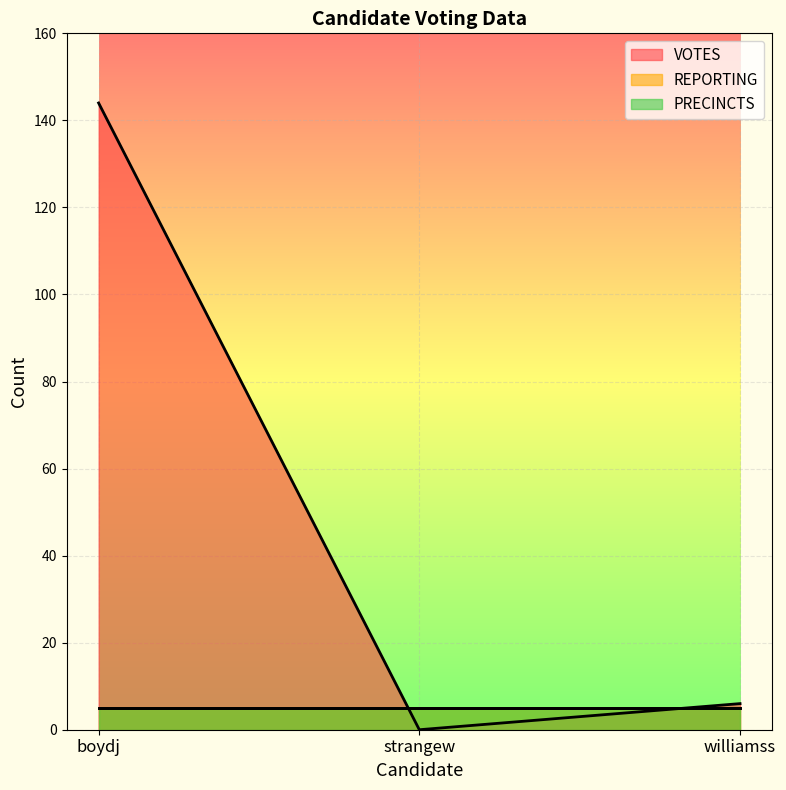

At which category is the sum across all series the highest?

boydj